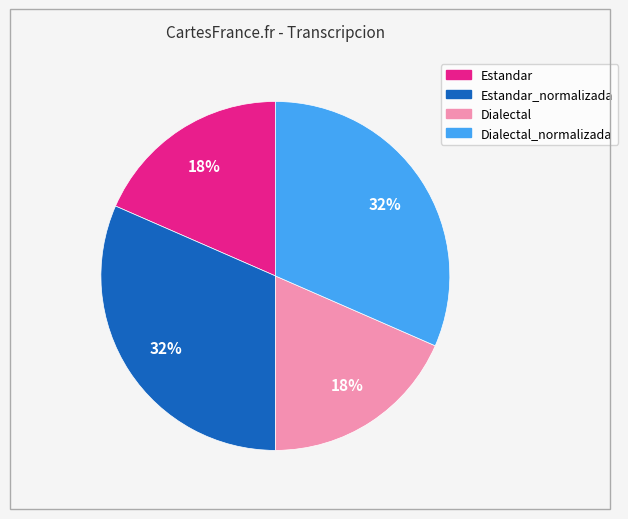

Is there any slice that represents more than half of the pie?

No